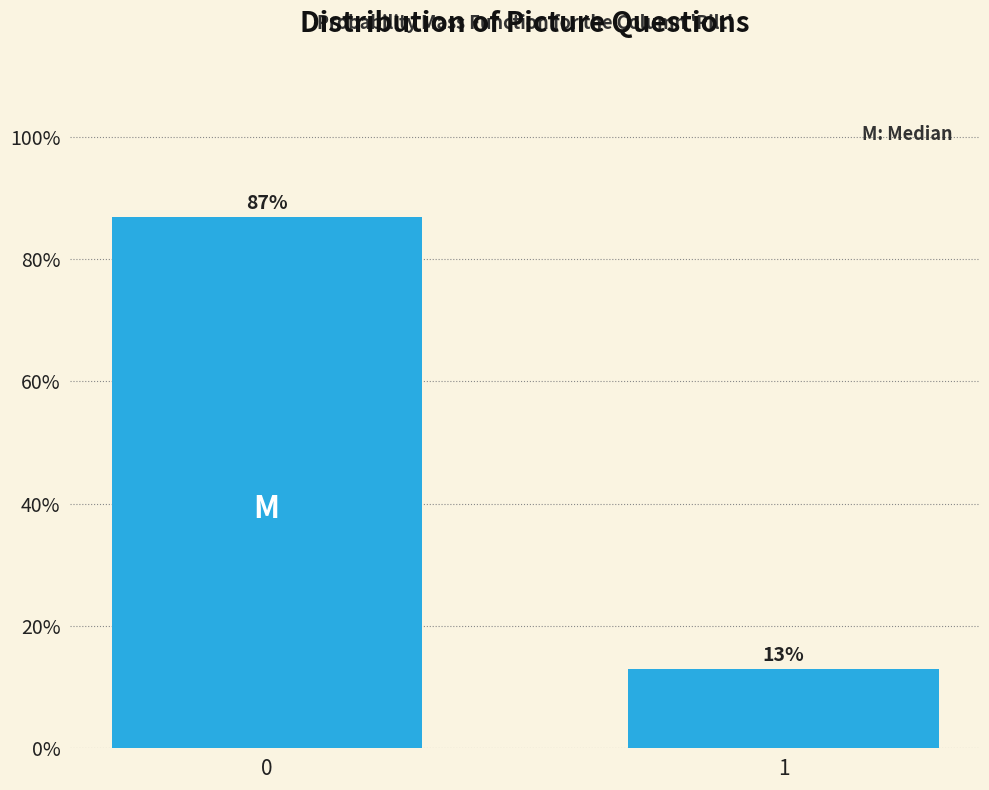

Reading left to right, what are all the values shown in this chart?

87.0	13.0